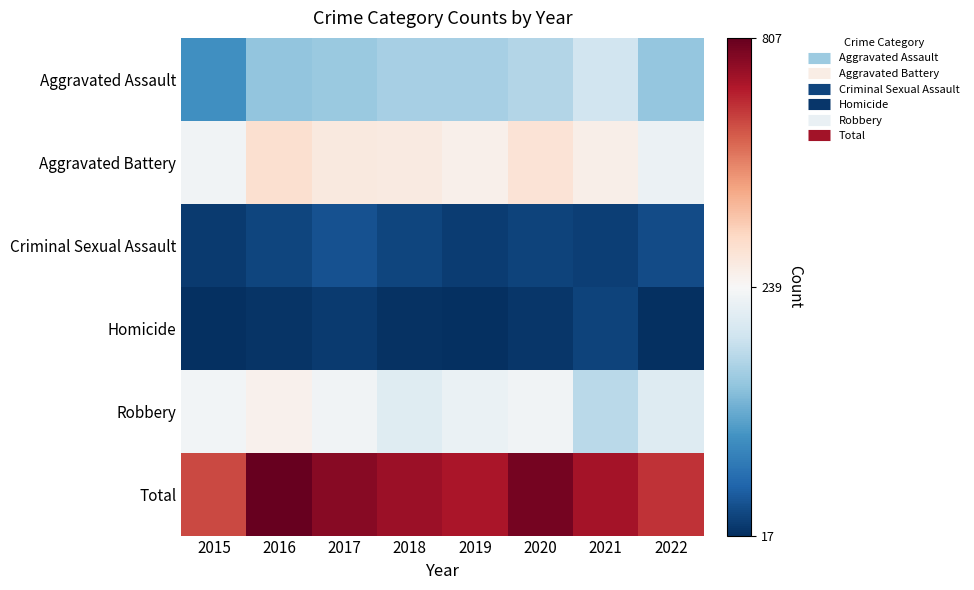

Which series has the widest spread of values?

Total